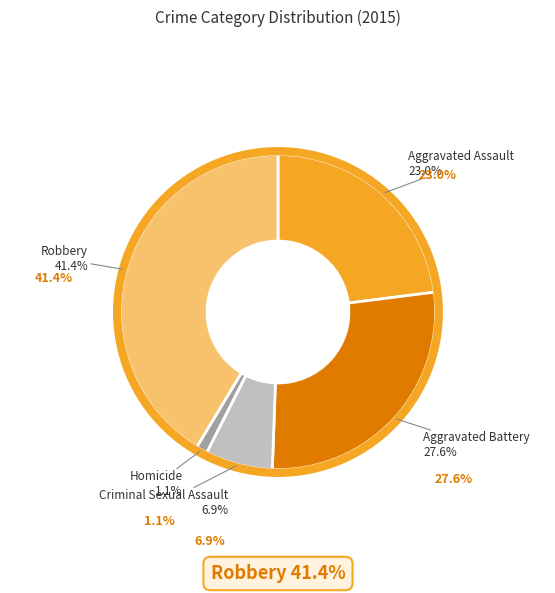

Combined, do Criminal Sexual Assault and Aggravated Assault account for over 50%?

No